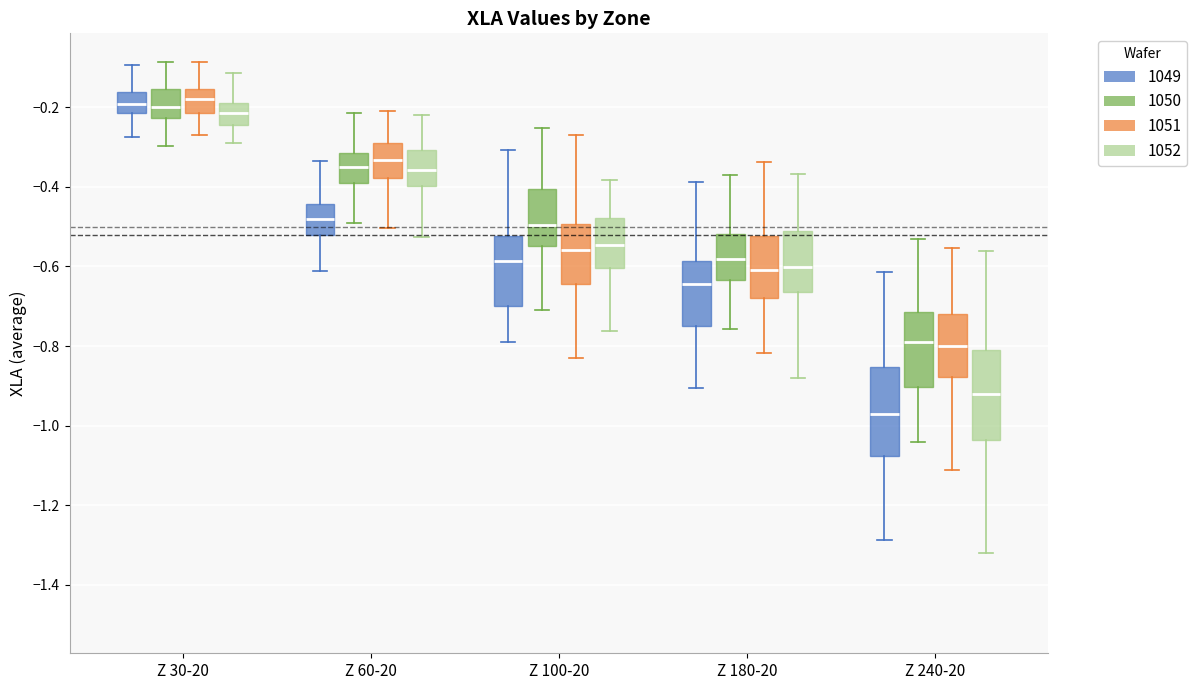

Reading left to right, transcribe this box plot: for each box, give where its median line is, the range the box spans, and where its two whiskers end, as read against the y-axis. The values are not printed on the chart, so give them approximately, as read against the axis.

Z 30-20 (1049): median -0.20, box -0.22 to -0.16, whiskers -0.28 to -0.10
Z 30-20 (1050): median -0.20, box -0.22 to -0.16, whiskers -0.30 to -0.08
Z 30-20 (1051): median -0.18, box -0.22 to -0.16, whiskers -0.26 to -0.08
Z 30-20 (1052): median -0.22, box -0.24 to -0.18, whiskers -0.28 to -0.12
Z 60-20 (1049): median -0.48, box -0.52 to -0.44, whiskers -0.62 to -0.34
Z 60-20 (1050): median -0.34, box -0.40 to -0.32, whiskers -0.50 to -0.22
Z 60-20 (1051): median -0.34, box -0.38 to -0.28, whiskers -0.50 to -0.22
Z 60-20 (1052): median -0.36, box -0.40 to -0.30, whiskers -0.52 to -0.22
Z 100-20 (1049): median -0.58, box -0.70 to -0.52, whiskers -0.80 to -0.30
Z 100-20 (1050): median -0.50, box -0.54 to -0.40, whiskers -0.70 to -0.26
Z 100-20 (1051): median -0.56, box -0.64 to -0.50, whiskers -0.84 to -0.28
Z 100-20 (1052): median -0.54, box -0.60 to -0.48, whiskers -0.76 to -0.38
Z 180-20 (1049): median -0.64, box -0.74 to -0.58, whiskers -0.90 to -0.38
Z 180-20 (1050): median -0.58, box -0.64 to -0.52, whiskers -0.76 to -0.36
Z 180-20 (1051): median -0.60, box -0.68 to -0.52, whiskers -0.82 to -0.34
Z 180-20 (1052): median -0.60, box -0.66 to -0.52, whiskers -0.88 to -0.36
Z 240-20 (1049): median -0.98, box -1.08 to -0.86, whiskers -1.28 to -0.62
Z 240-20 (1050): median -0.80, box -0.90 to -0.72, whiskers -1.04 to -0.54
Z 240-20 (1051): median -0.80, box -0.88 to -0.72, whiskers -1.12 to -0.56
Z 240-20 (1052): median -0.92, box -1.04 to -0.80, whiskers -1.32 to -0.56